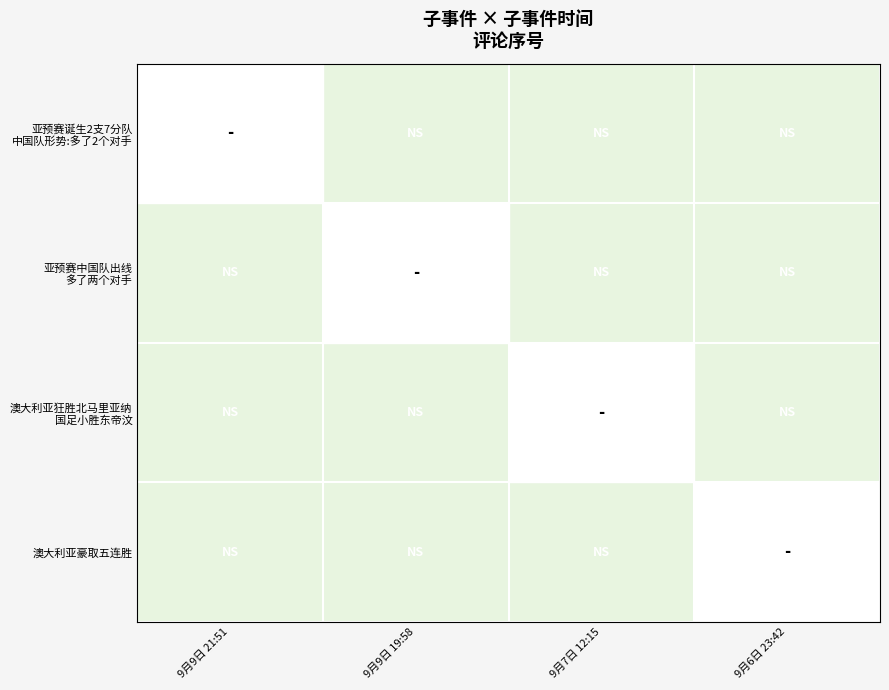

Rank the series by their average value, from lowest to highest.

亚预赛诞生2支7分队 中国队形势:多了2个对手, 亚预赛中国队出线 多了两个对手, 澳大利亚狂胜北马里亚纳 国足小胜东帝汶, 澳大利亚豪取五连胜